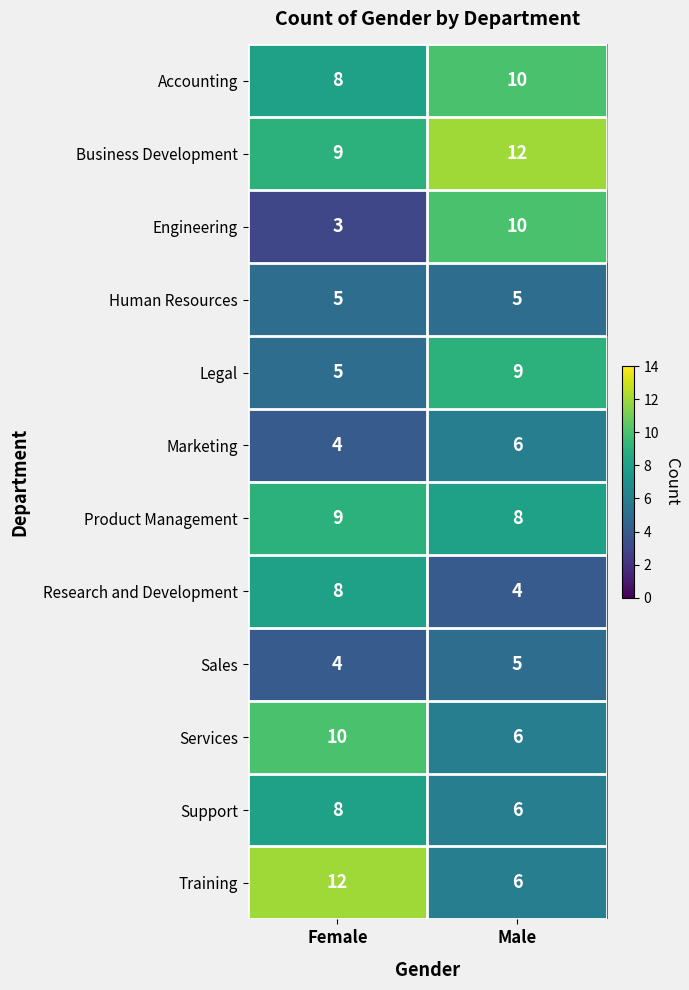

What is the approximate value of Sales at Male?

5